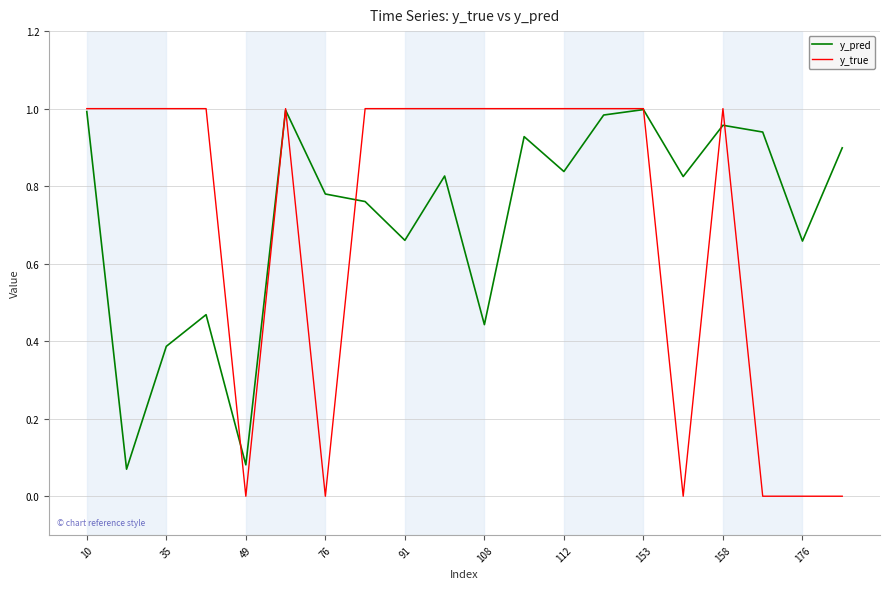

Which series has the widest spread of values?

y_true